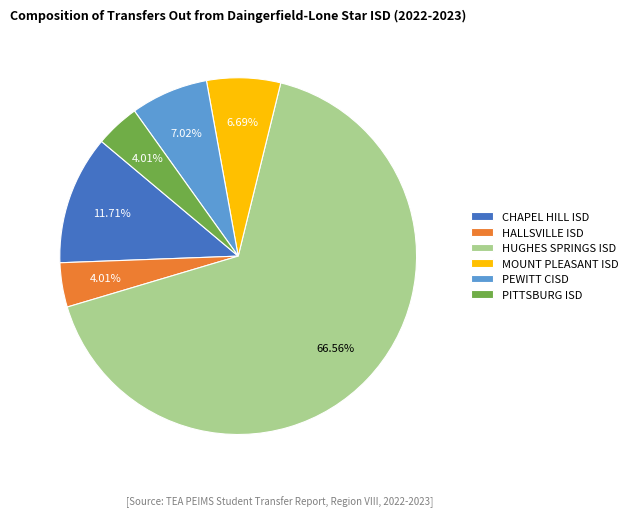

True or false: HALLSVILLE ISD accounts for 4% of the total.

True